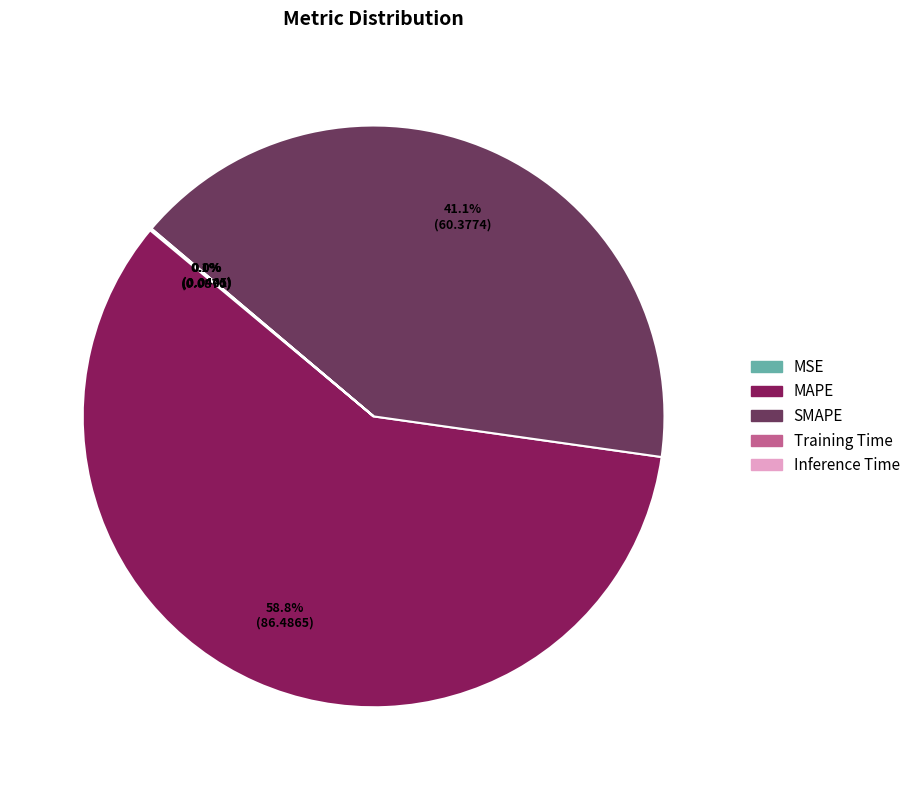

How much of the chart is everything except SMAPE?

58.9%